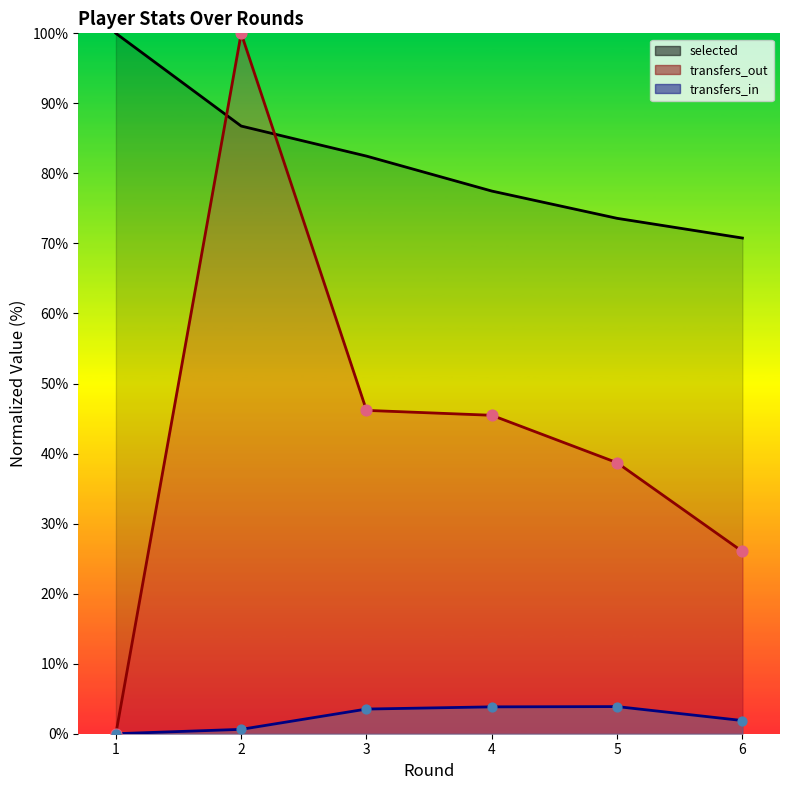

Which series contains the lowest Y value?

transfers_in